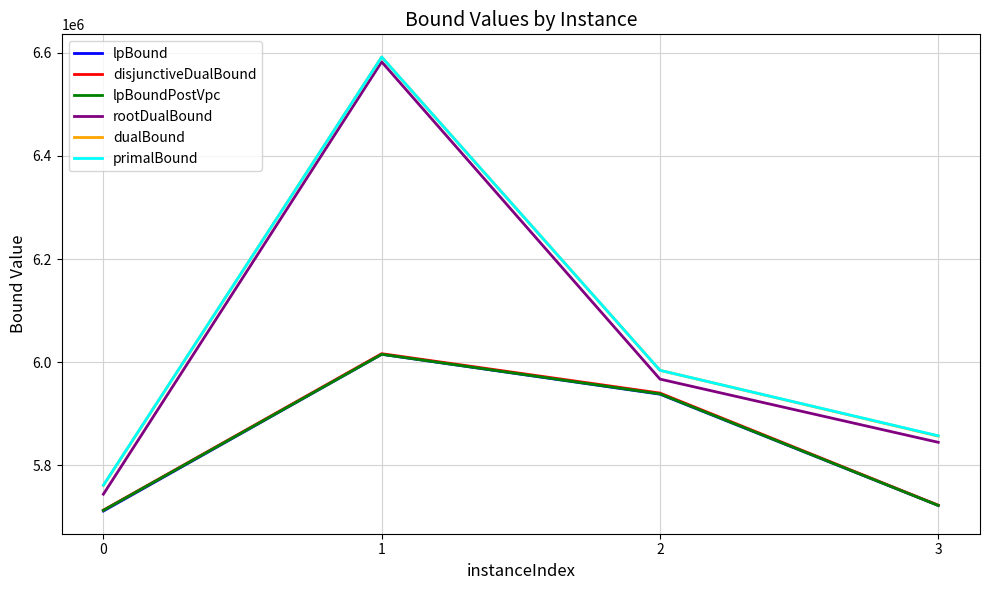

What is the highest value of the disjunctiveDualBound series?

6016619.9